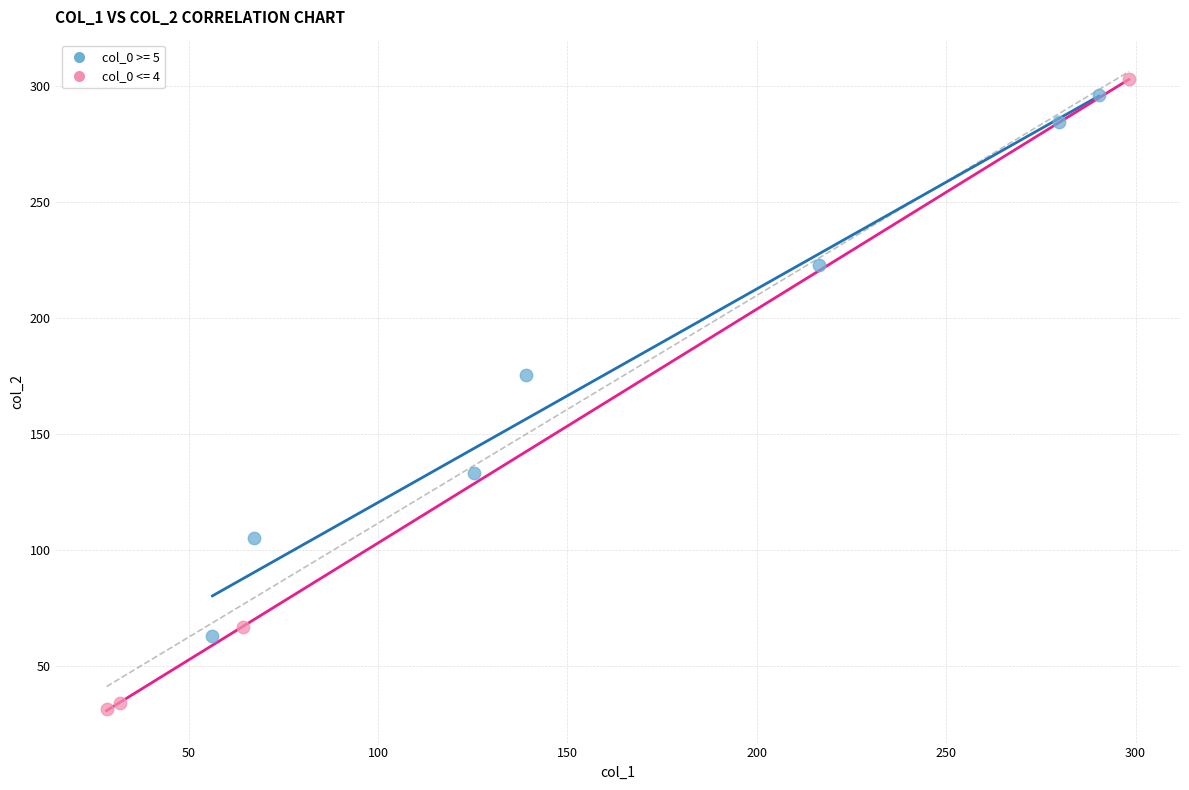

What are all the series names shown in the legend?

col_0 >= 5, col_0 <= 4